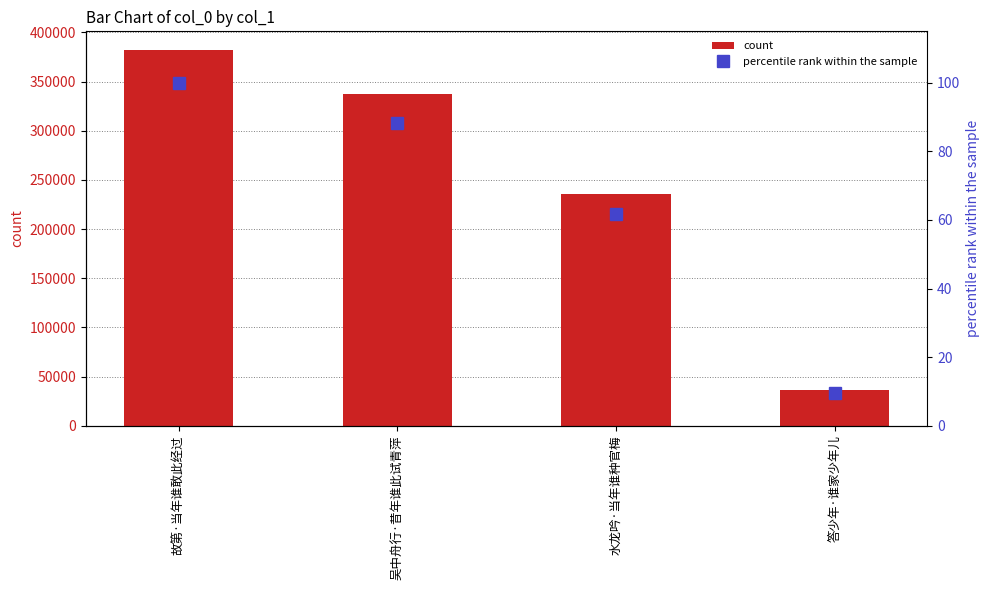

What are all the series names shown in the legend?

count, percentile rank within the sample